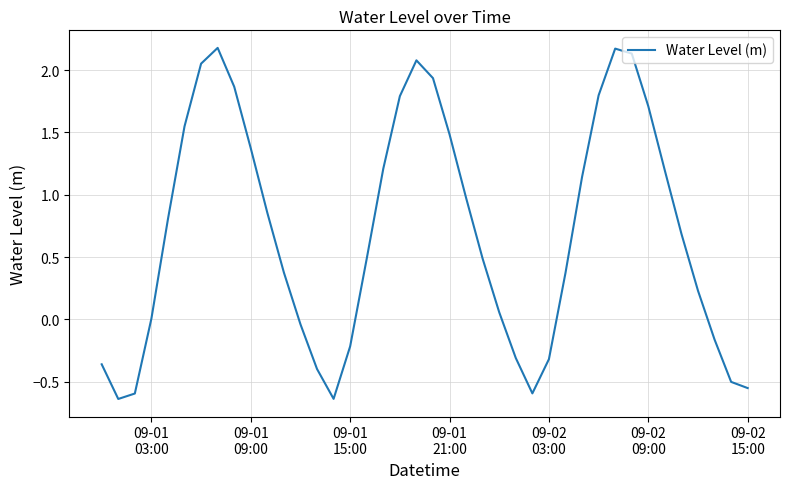

What is the maximum value shown in the chart?

2.2